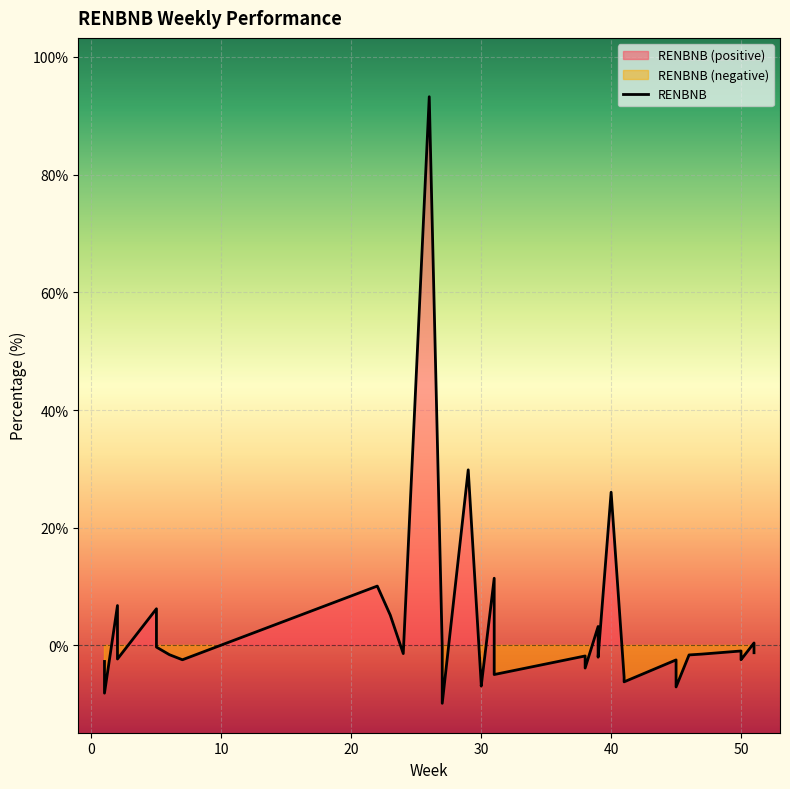

What is the difference between the maximum and second lowest values?

101.4